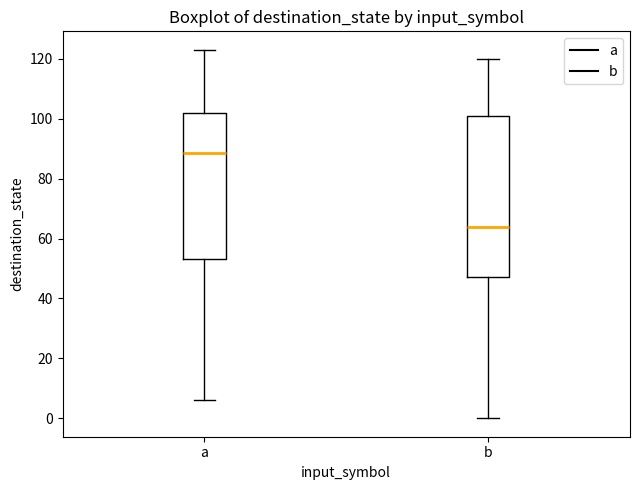

Where is the upper edge of the box for a on the y-axis? The values are not printed on the chart, so give them approximately, as read against the axis.

102